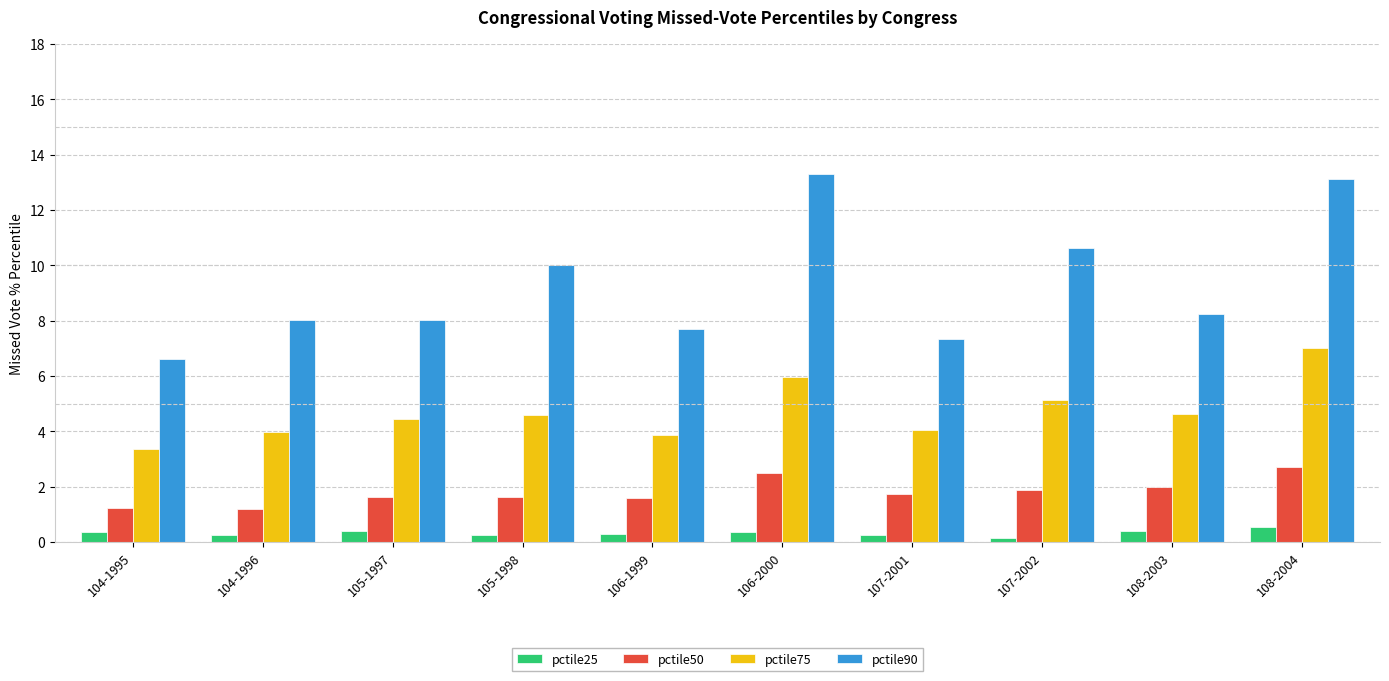

What is the label of the 6th bar from the left?

106-2000